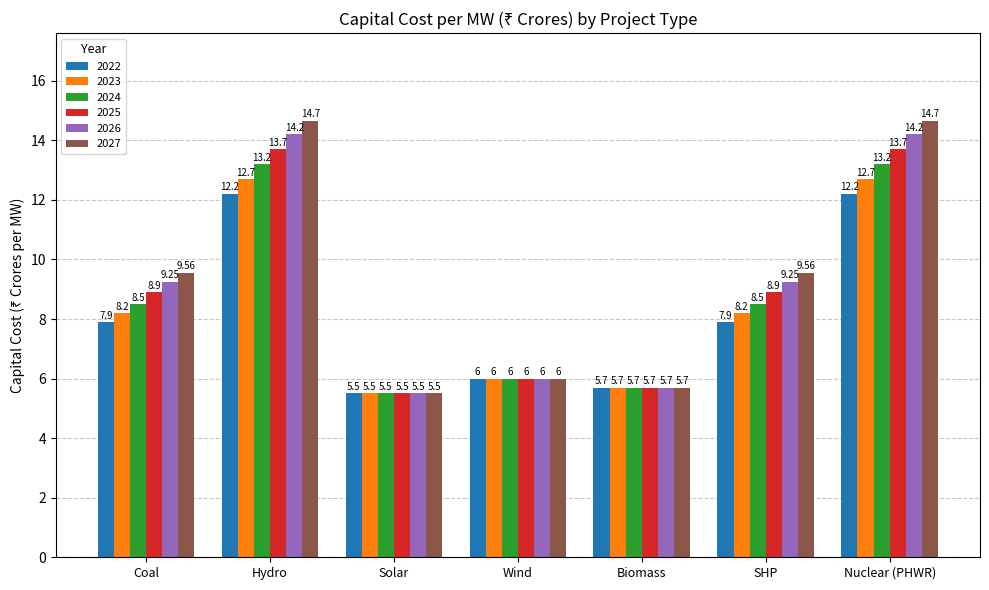

What is the value of the 2024 bar at the 2nd from the left?

13.2